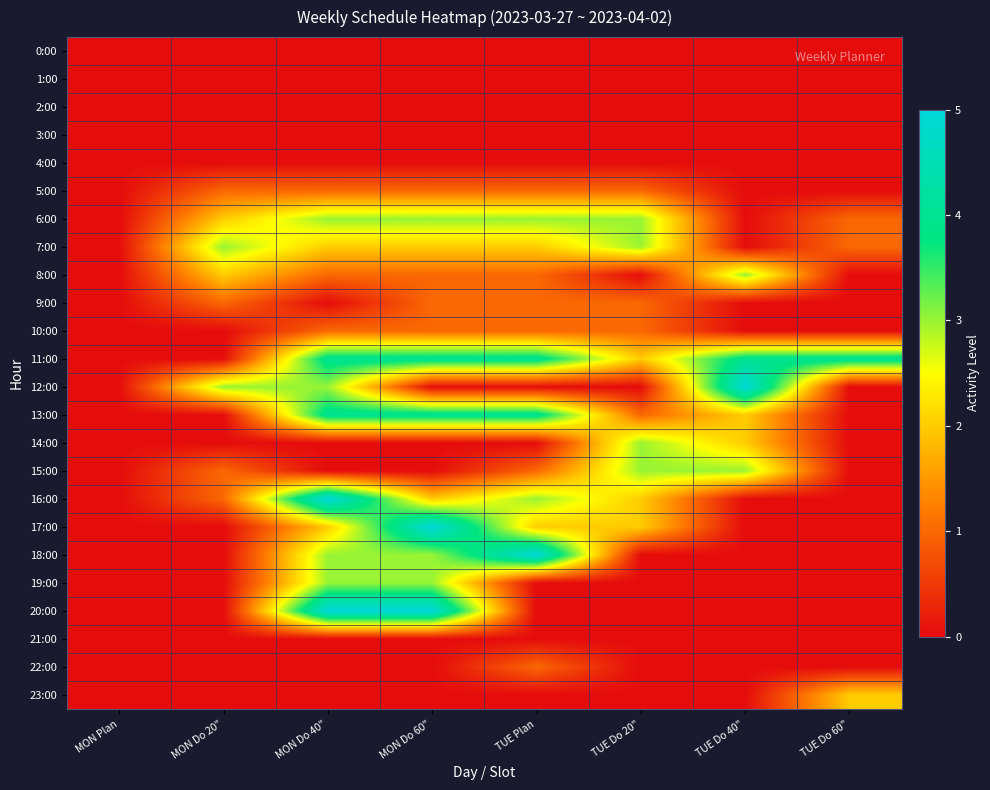

Reading right to left, what are all the values shown in this chart?

0:00: TUE Do 60"=0	TUE Do 40"=0	TUE Do 20"=0	TUE Plan=0	MON Do 60"=0	MON Do 40"=0	MON Do 20"=0	MON Plan=0
1:00: TUE Do 60"=0	TUE Do 40"=0	TUE Do 20"=0	TUE Plan=0	MON Do 60"=0	MON Do 40"=0	MON Do 20"=0	MON Plan=0
2:00: TUE Do 60"=0	TUE Do 40"=0	TUE Do 20"=0	TUE Plan=0	MON Do 60"=0	MON Do 40"=0	MON Do 20"=0	MON Plan=0
3:00: TUE Do 60"=0	TUE Do 40"=0	TUE Do 20"=0	TUE Plan=0	MON Do 60"=0	MON Do 40"=0	MON Do 20"=0	MON Plan=0
4:00: TUE Do 60"=0	TUE Do 40"=0	TUE Do 20"=0	TUE Plan=0	MON Do 60"=0	MON Do 40"=0	MON Do 20"=0	MON Plan=0
5:00: TUE Do 60"=0	TUE Do 40"=0	TUE Do 20"=1	TUE Plan=1	MON Do 60"=1	MON Do 40"=1	MON Do 20"=1	MON Plan=0
6:00: TUE Do 60"=1	TUE Do 40"=0	TUE Do 20"=3	TUE Plan=3	MON Do 60"=3	MON Do 40"=3	MON Do 20"=2	MON Plan=0
7:00: TUE Do 60"=1	TUE Do 40"=0	TUE Do 20"=3	TUE Plan=2	MON Do 60"=2	MON Do 40"=2	MON Do 20"=3	MON Plan=0
8:00: TUE Do 60"=0	TUE Do 40"=3	TUE Do 20"=0	TUE Plan=1	MON Do 60"=1	MON Do 40"=1	MON Do 20"=2	MON Plan=0
9:00: TUE Do 60"=0	TUE Do 40"=0	TUE Do 20"=1	TUE Plan=1	MON Do 60"=1	MON Do 40"=0	MON Do 20"=1	MON Plan=0
10:00: TUE Do 60"=0	TUE Do 40"=0	TUE Do 20"=1	TUE Plan=1	MON Do 60"=1	MON Do 40"=1	MON Do 20"=0	MON Plan=0
11:00: TUE Do 60"=4	TUE Do 40"=4	TUE Do 20"=2	TUE Plan=4	MON Do 60"=4	MON Do 40"=4	MON Do 20"=0	MON Plan=0
12:00: TUE Do 60"=0	TUE Do 40"=5	TUE Do 20"=0	TUE Plan=0	MON Do 60"=0	MON Do 40"=3	MON Do 20"=3	MON Plan=0
13:00: TUE Do 60"=0	TUE Do 40"=2	TUE Do 20"=1	TUE Plan=4	MON Do 60"=4	MON Do 40"=4	MON Do 20"=0	MON Plan=0
14:00: TUE Do 60"=0	TUE Do 40"=2	TUE Do 20"=3	TUE Plan=0	MON Do 60"=0	MON Do 40"=0	MON Do 20"=0	MON Plan=0
15:00: TUE Do 60"=0	TUE Do 40"=3	TUE Do 20"=3	TUE Plan=1	MON Do 60"=0	MON Do 40"=0	MON Do 20"=1	MON Plan=0
16:00: TUE Do 60"=0	TUE Do 40"=0	TUE Do 20"=2	TUE Plan=3	MON Do 60"=2	MON Do 40"=5	MON Do 20"=1	MON Plan=0
17:00: TUE Do 60"=0	TUE Do 40"=0	TUE Do 20"=2	TUE Plan=2	MON Do 60"=5	MON Do 40"=2	MON Do 20"=0	MON Plan=0
18:00: TUE Do 60"=0	TUE Do 40"=0	TUE Do 20"=0	TUE Plan=5	MON Do 60"=3	MON Do 40"=3	MON Do 20"=0	MON Plan=0
19:00: TUE Do 60"=0	TUE Do 40"=0	TUE Do 20"=0	TUE Plan=0	MON Do 60"=3	MON Do 40"=3	MON Do 20"=0	MON Plan=0
20:00: TUE Do 60"=0	TUE Do 40"=0	TUE Do 20"=0	TUE Plan=0	MON Do 60"=5	MON Do 40"=5	MON Do 20"=0	MON Plan=0
21:00: TUE Do 60"=0	TUE Do 40"=0	TUE Do 20"=0	TUE Plan=0	MON Do 60"=0	MON Do 40"=0	MON Do 20"=0	MON Plan=0
22:00: TUE Do 60"=0	TUE Do 40"=0	TUE Do 20"=0	TUE Plan=1	MON Do 60"=0	MON Do 40"=0	MON Do 20"=0	MON Plan=0
23:00: TUE Do 60"=2	TUE Do 40"=0	TUE Do 20"=0	TUE Plan=0	MON Do 60"=0	MON Do 40"=0	MON Do 20"=0	MON Plan=0